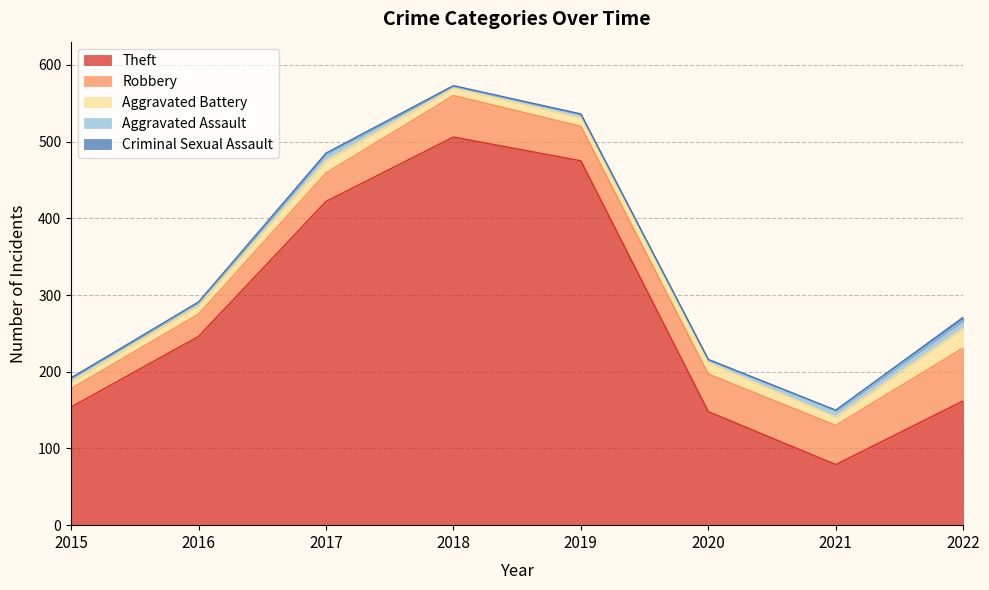

What is the value of the Theft point at the 7th from the left?

79